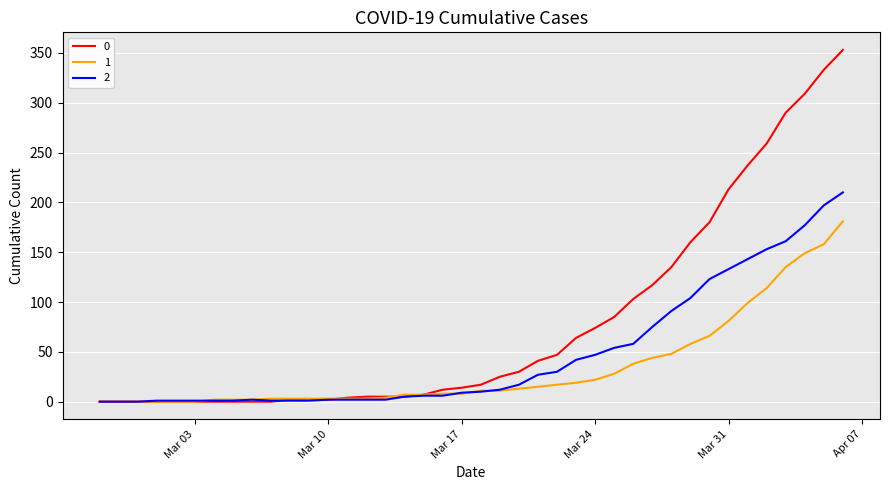

List the series in order of their peak value, lowest first.

1, 2, 0